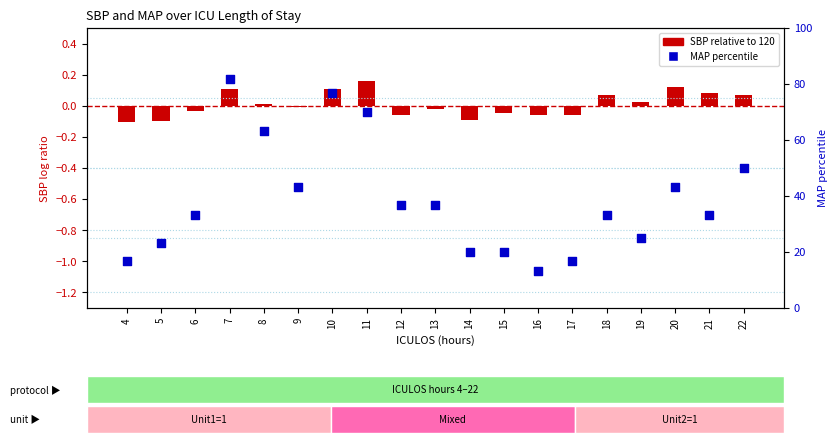

What are all the series names shown in the legend?

SBP relative to 120, MAP percentile